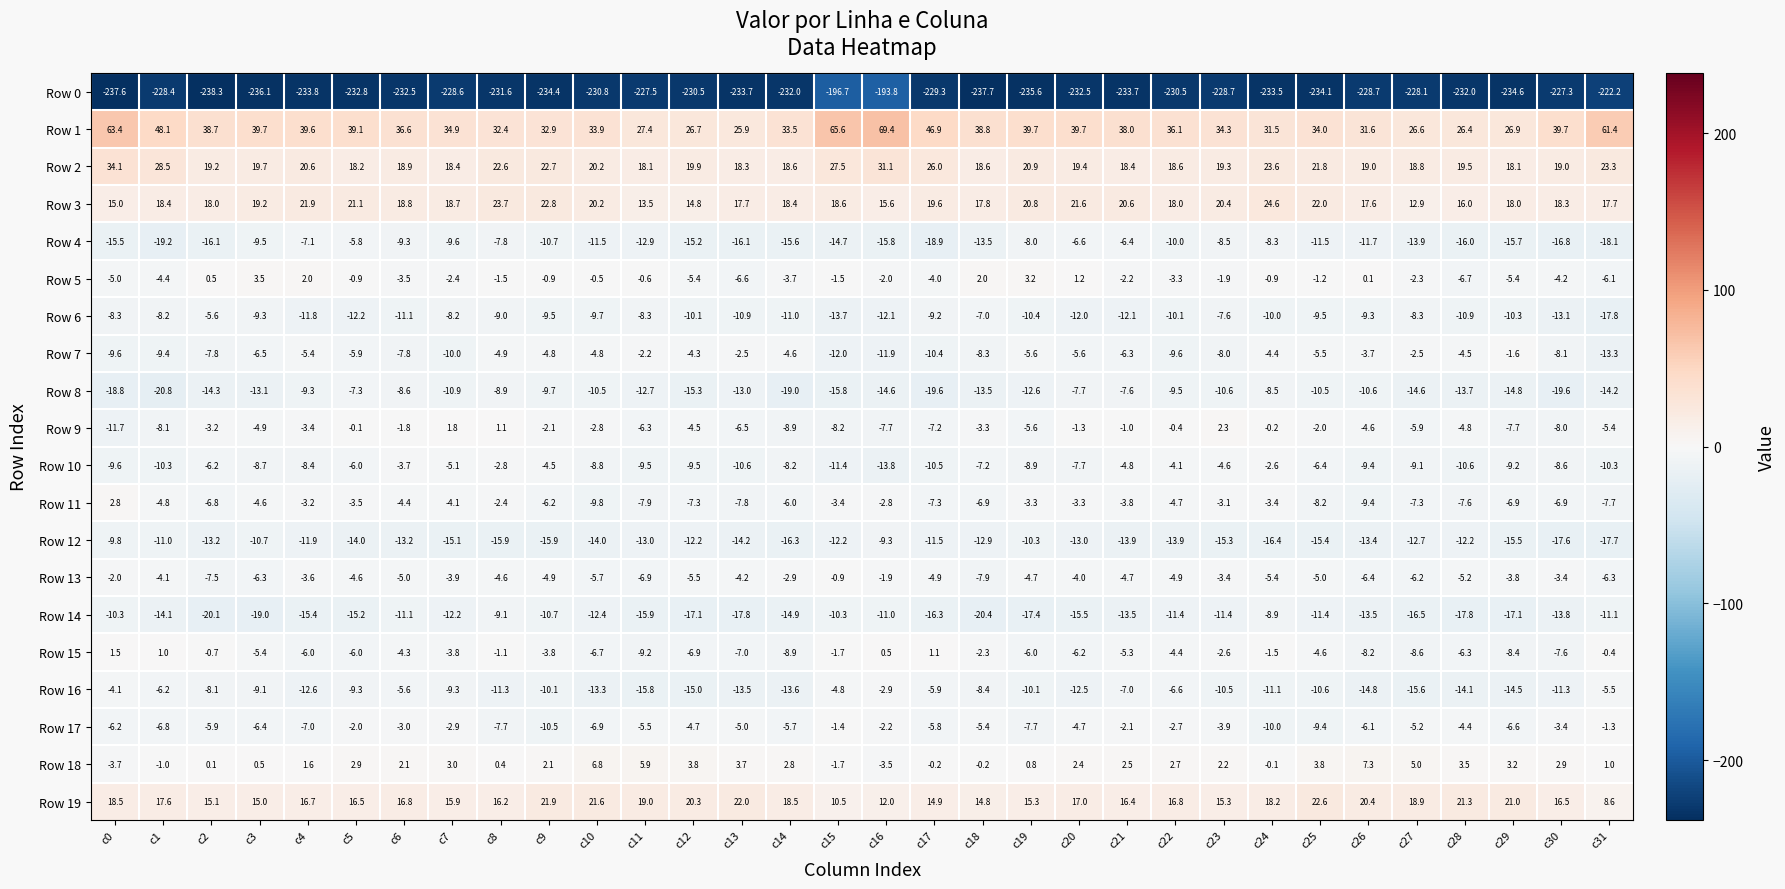

What is the maximum value shown in the chart?

69.4